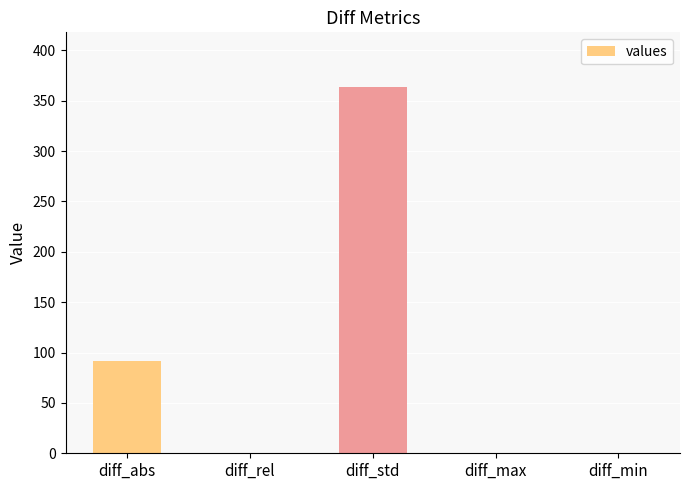

The value at diff_abs is 91.7. True or false?

True